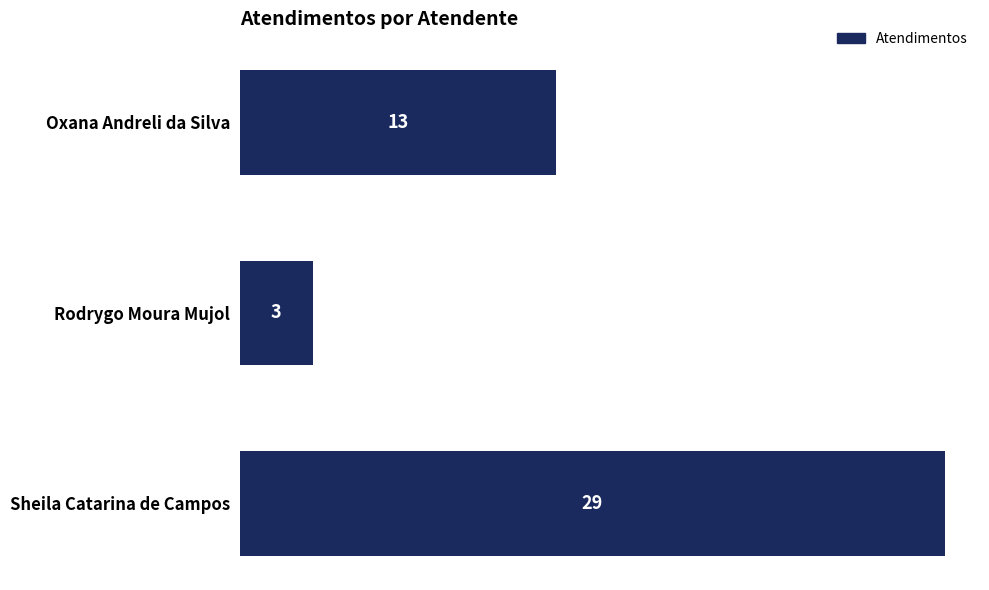

Reading top to bottom, extract all data points from this chart.

Oxana Andreli da Silva=13	Rodrygo Moura Mujol=3	Sheila Catarina de Campos=29